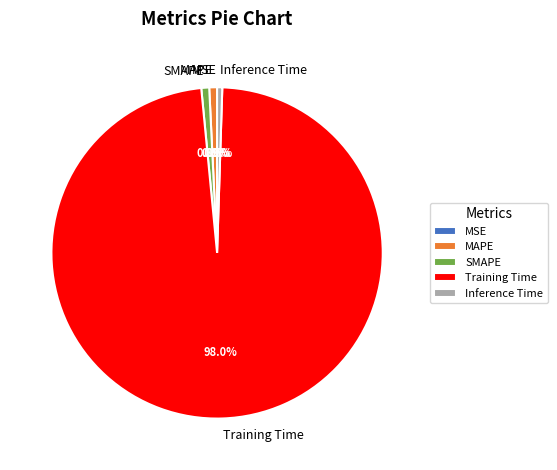

Which category has the biggest portion of the pie?

Training Time